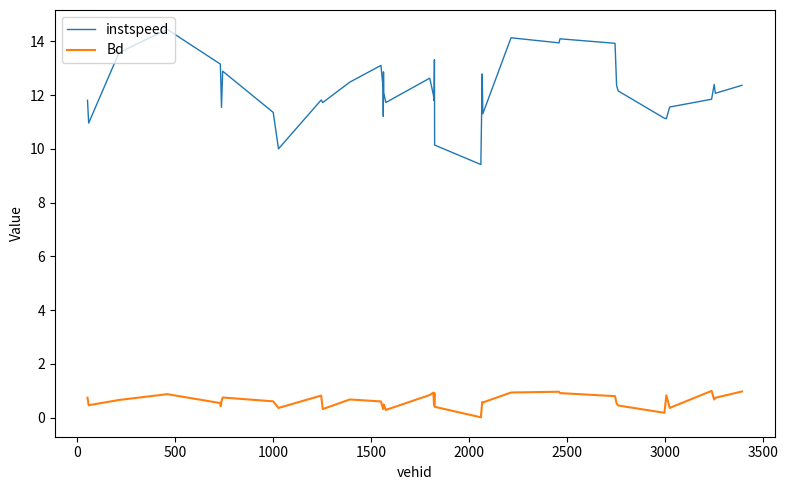

What is the difference between the maximum and minimum values in the instspeed series?

5.0